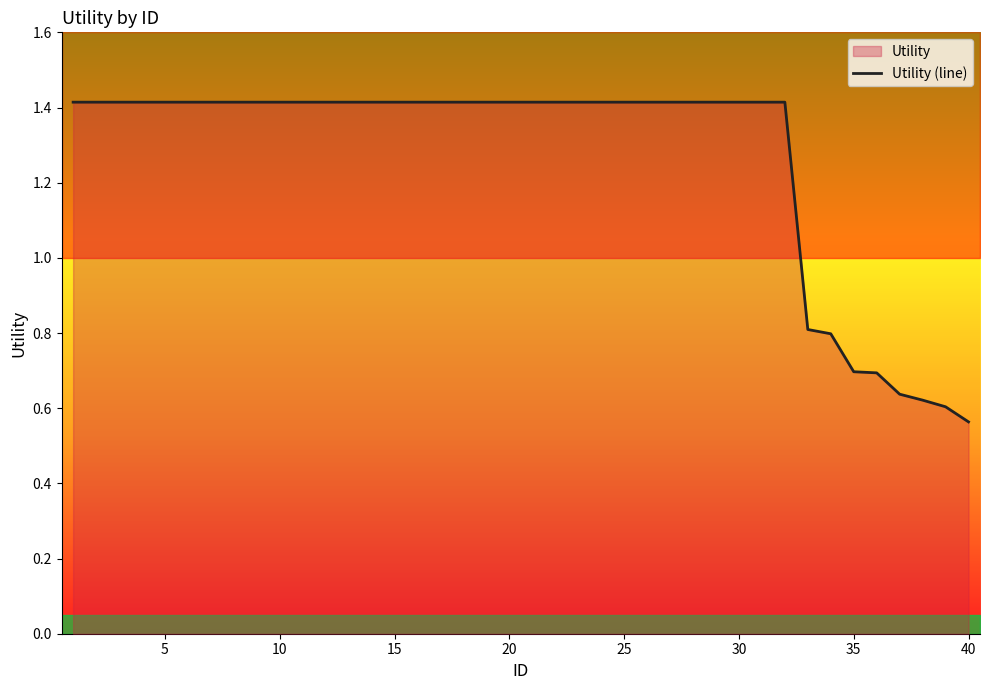

At which label is Utility (line) closest to 0?

40